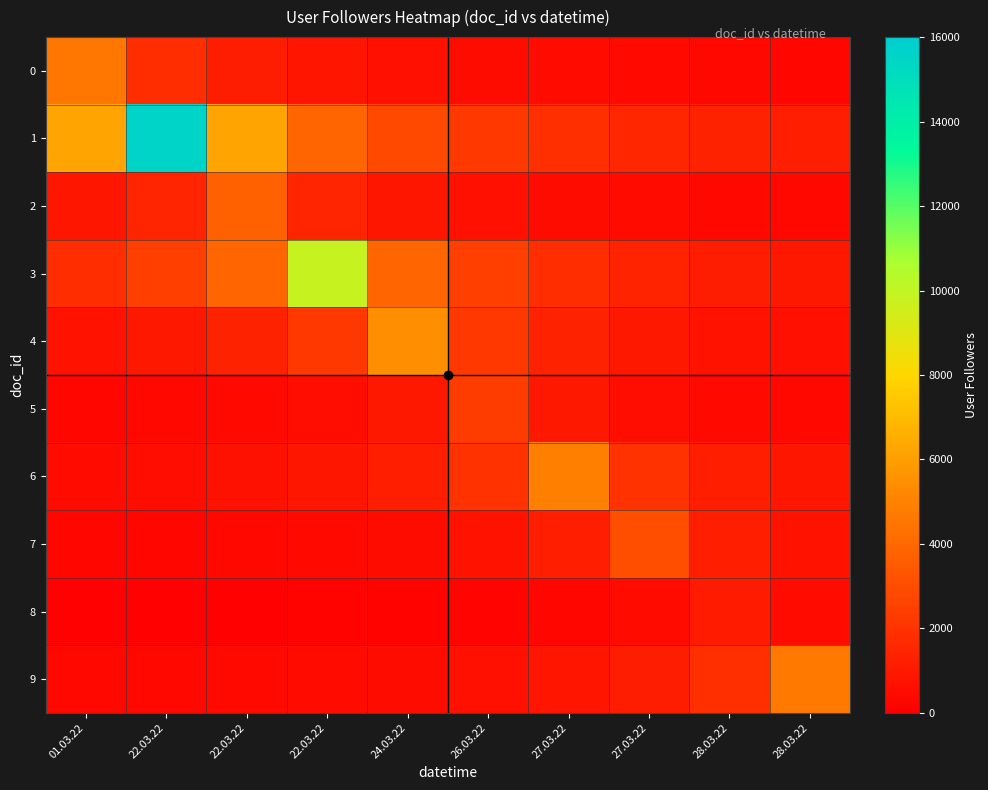

What is the spread (max minus min) of values at 22.03.22?

15502.6